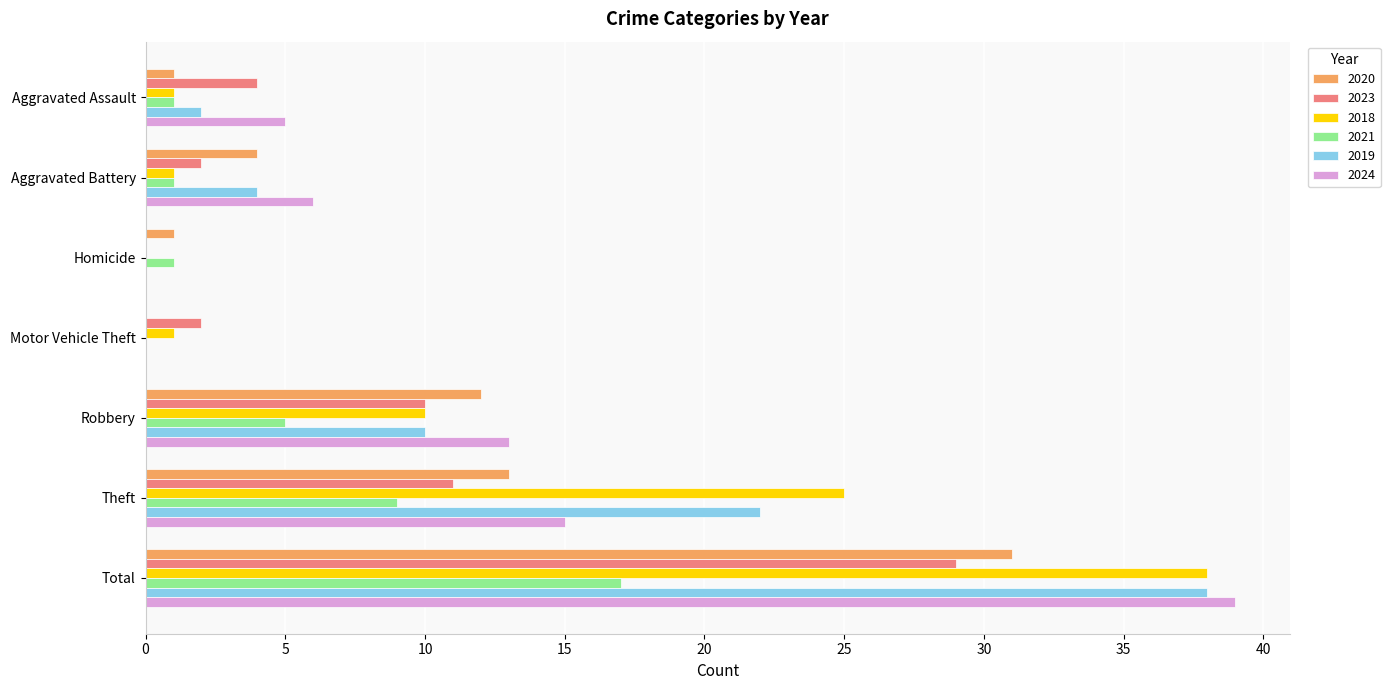

What is the approximate value of 2024 at Total?

39